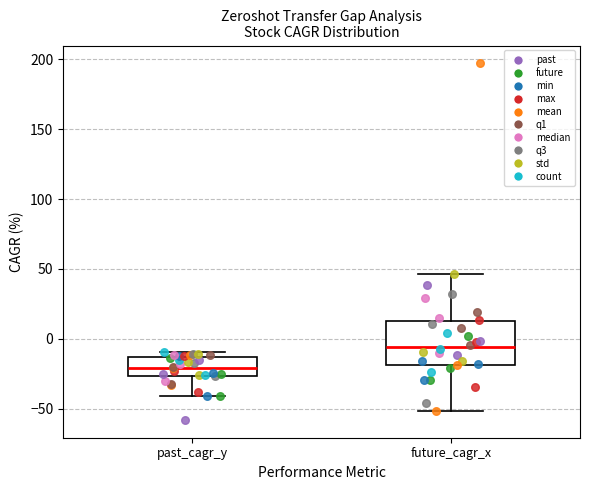

Reading left to right, read every box against the y-axis: the position of its median line, the range the box covers, and the ends of its whiskers. The values are not printed on the chart, so give them approximately, as read against the axis.

past_cagr_y: median -20, box -25 to -15, whiskers -40 to -10
future_cagr_x: median -5, box -20 to 15, whiskers -50 to 45